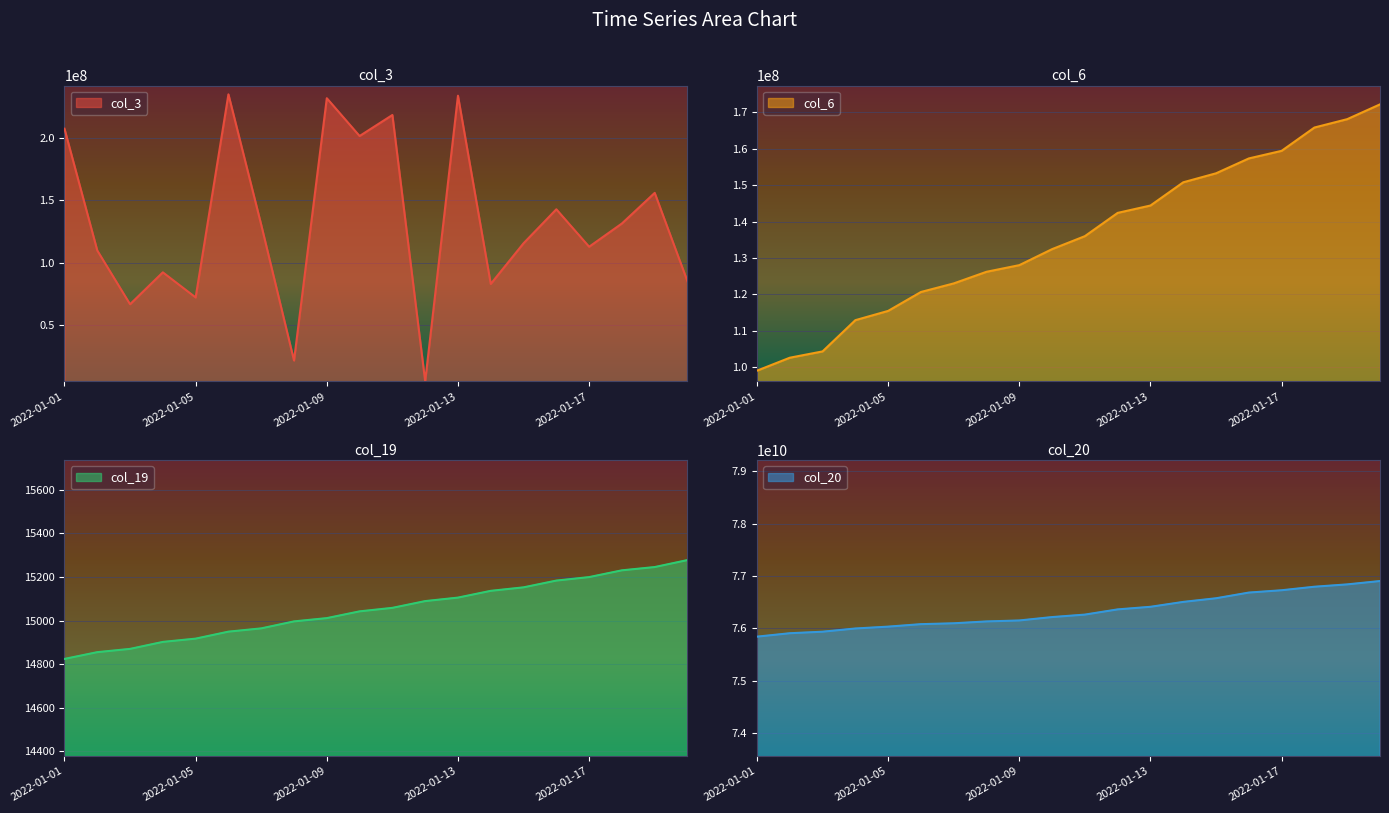

What are all the series names shown in the legend?

col_3, col_6, col_19, col_20